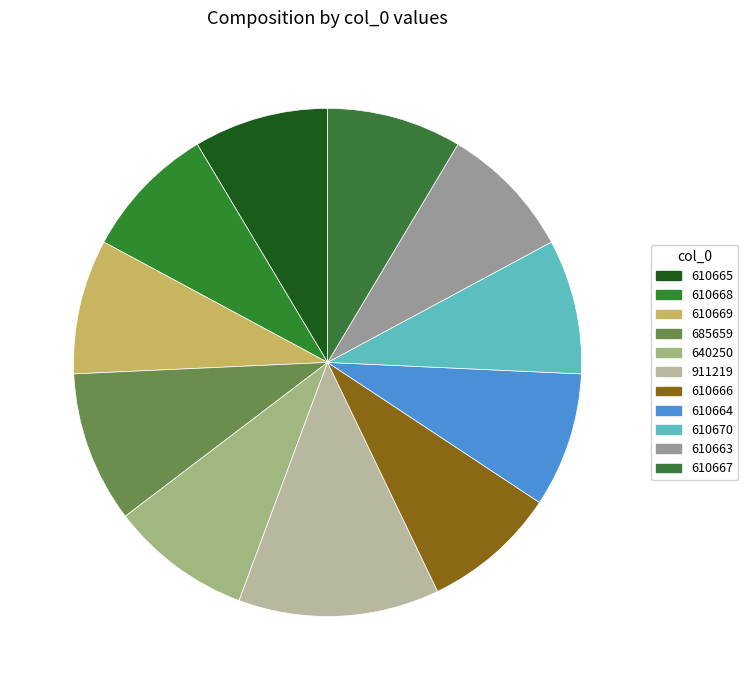

To the nearest percent, what is the combined percentage of 685659 and 610664?

18%